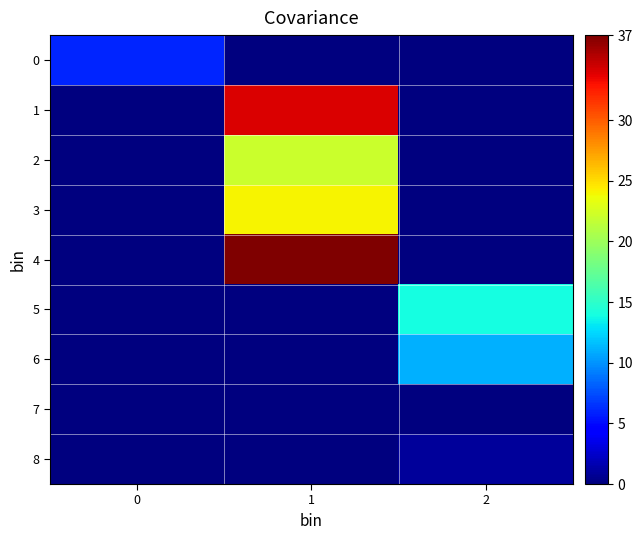

At 2, list the series in order from smallest to largest.

0, 1, 2, 3, 4, 7, 8, 6, 5